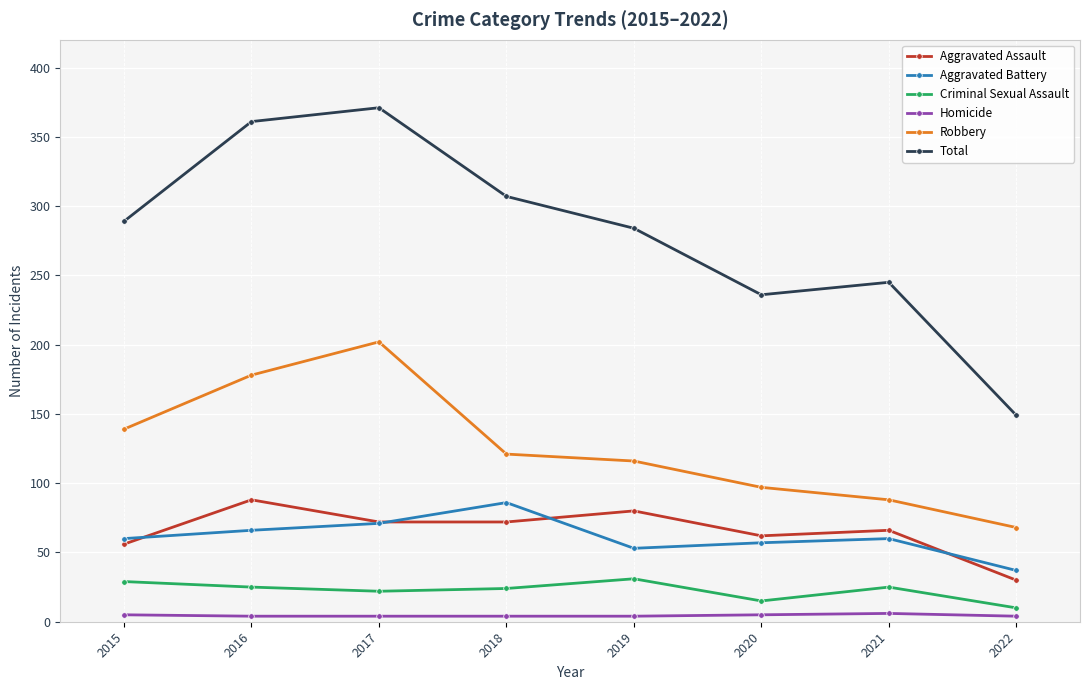

Rank the series at 2016 from lowest to highest value.

Homicide, Criminal Sexual Assault, Aggravated Battery, Aggravated Assault, Robbery, Total